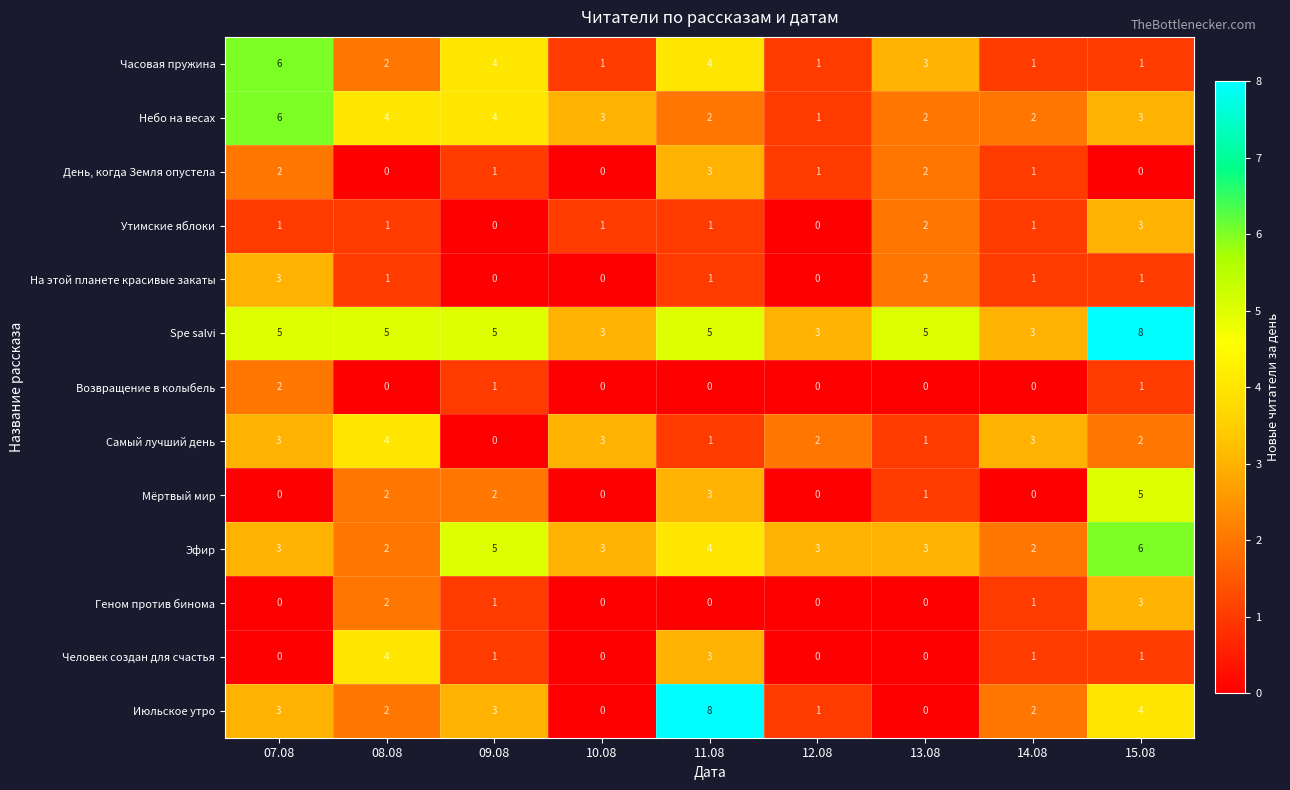

How many categories are shown in the chart?

9